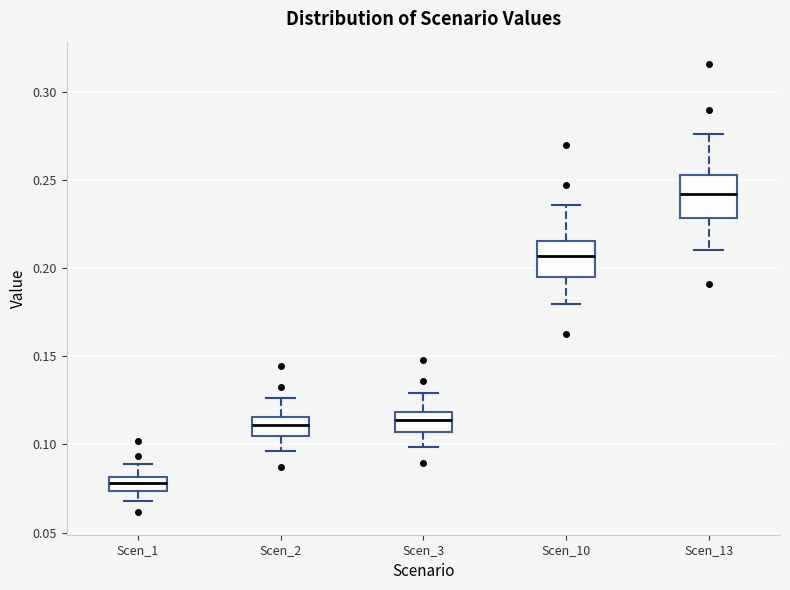

Which box has the lowest median line?

Scen_1